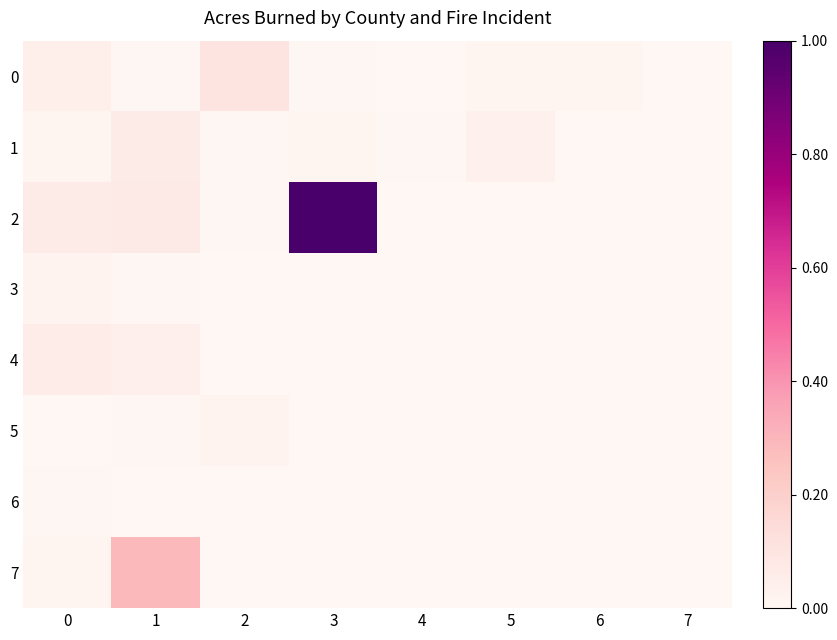

How many categories are shown in the chart?

8